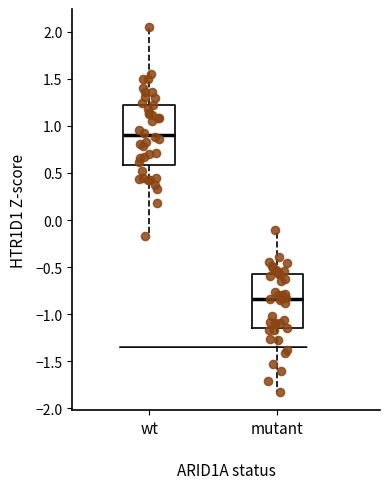

Reading left to right, read every box against the y-axis: the position of its median line, the range the box covers, and the ends of its whiskers. The values are not printed on the chart, so give them approximately, as read against the axis.

wt: median 0.90, box 0.60 to 1.25, whiskers -0.15 to 2.05
mutant: median -0.85, box -1.15 to -0.60, whiskers -1.85 to -0.10